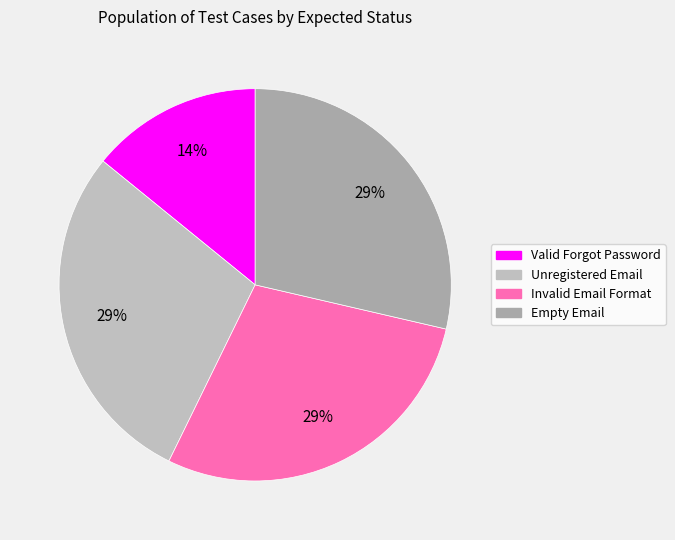

To the nearest percent, what portion does Unregistered Email represent?

29%